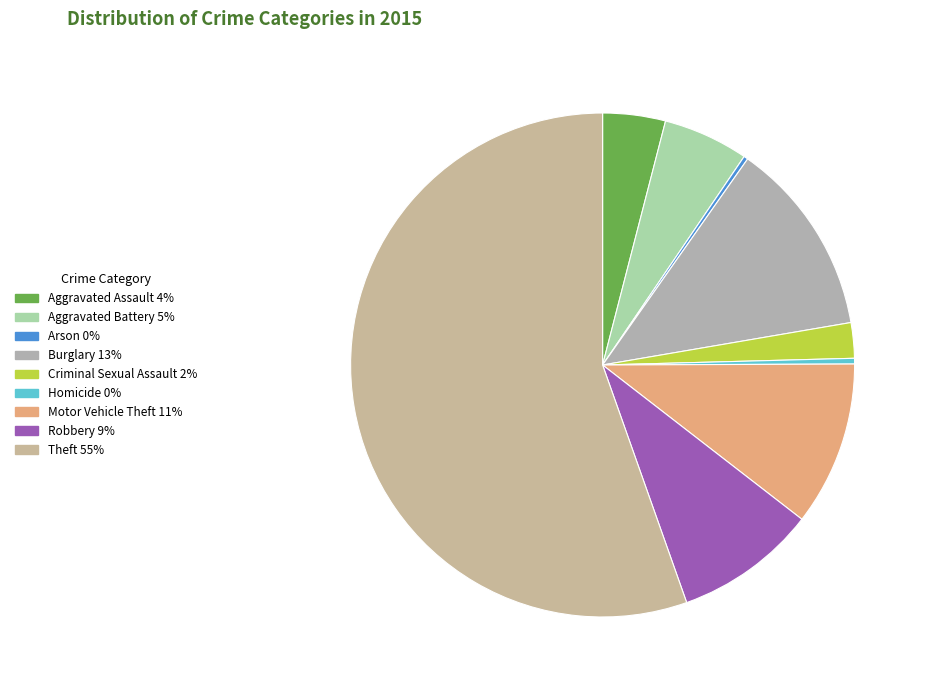

Does Motor Vehicle Theft represent more than half of the total?

No